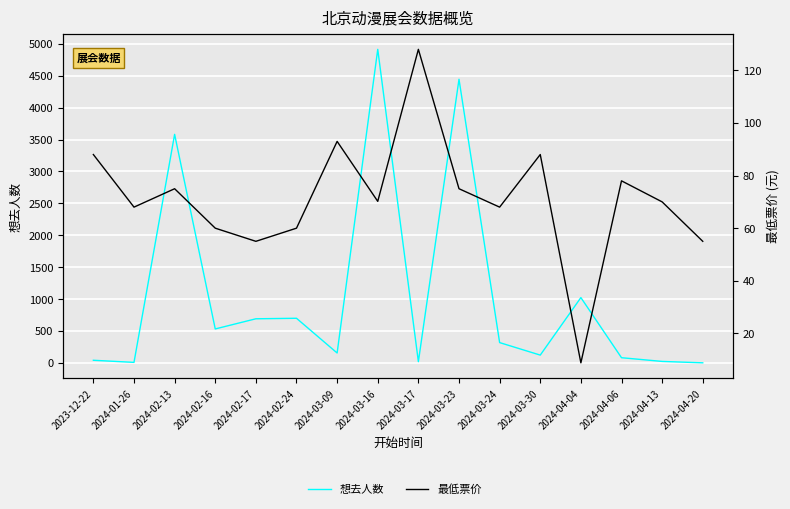

At which category is the sum across all series the highest?

2024-03-16